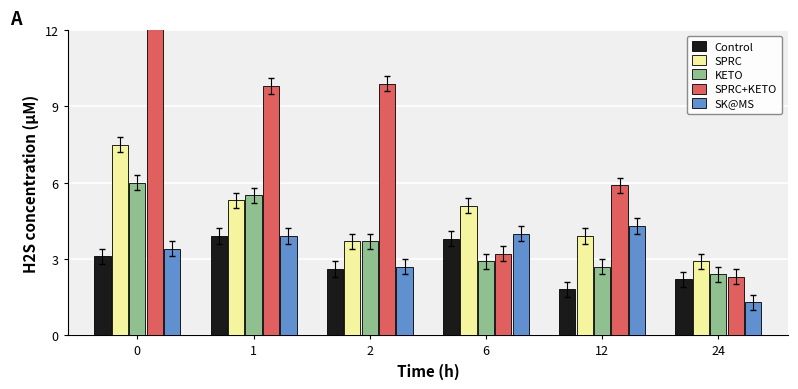

List the labels in order of SPRC+KETO value, smallest first.

24, 6, 12, 1, 2, 0